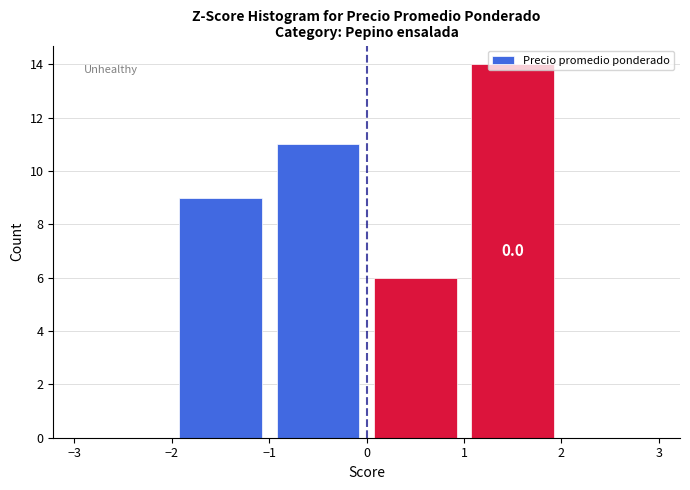

Which range on the x-axis has the tallest bar?

1 to 2